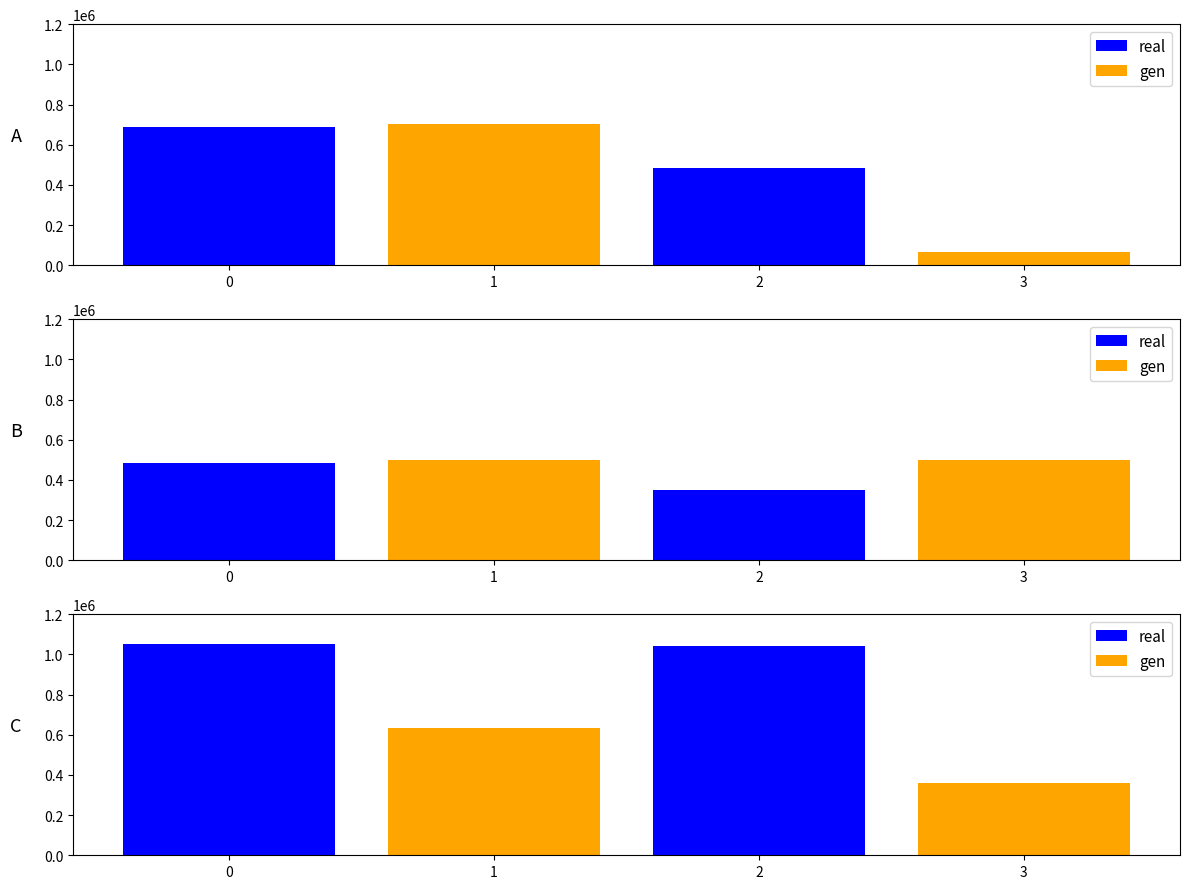

Are the bars grouped side by side (vs. stacked)?

No